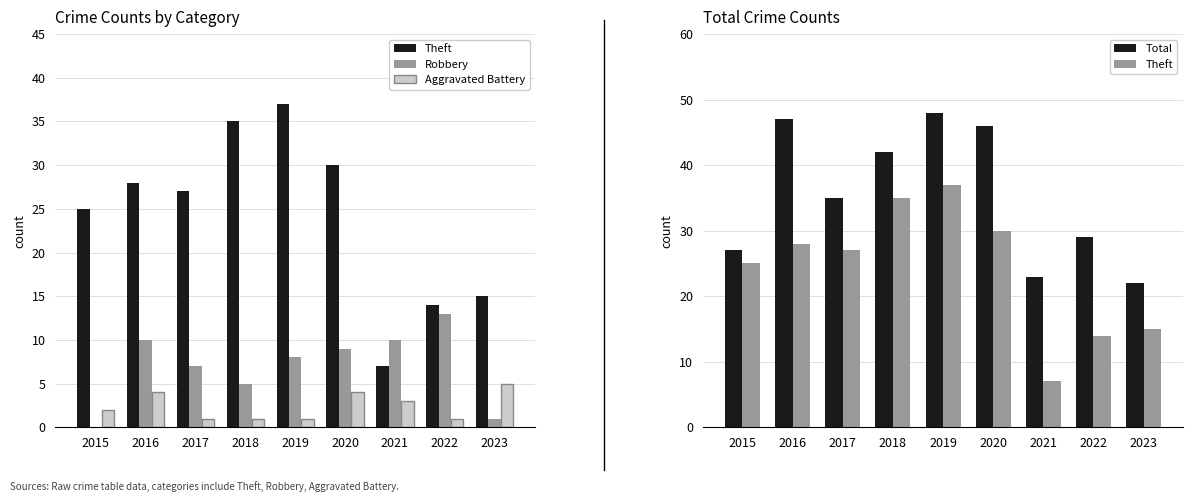

The value of Total at 2023 is 33. True or false?

False